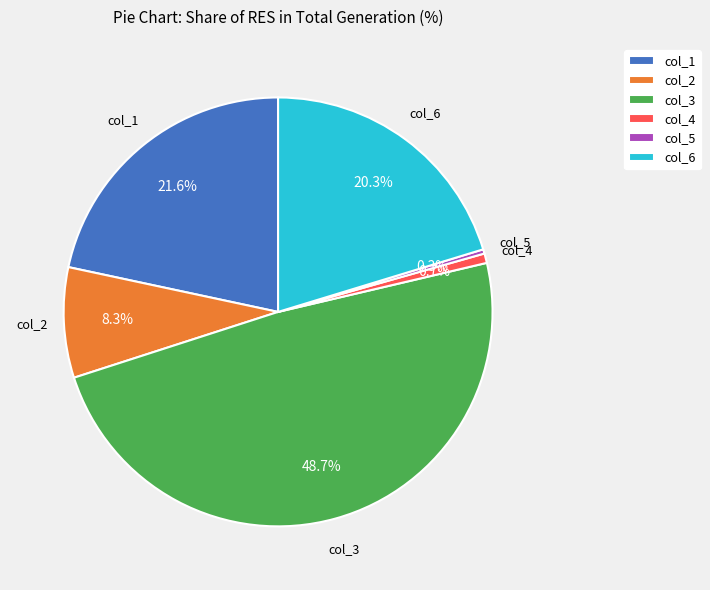

The col_5 slice represents 0% of the pie. True or false?

True